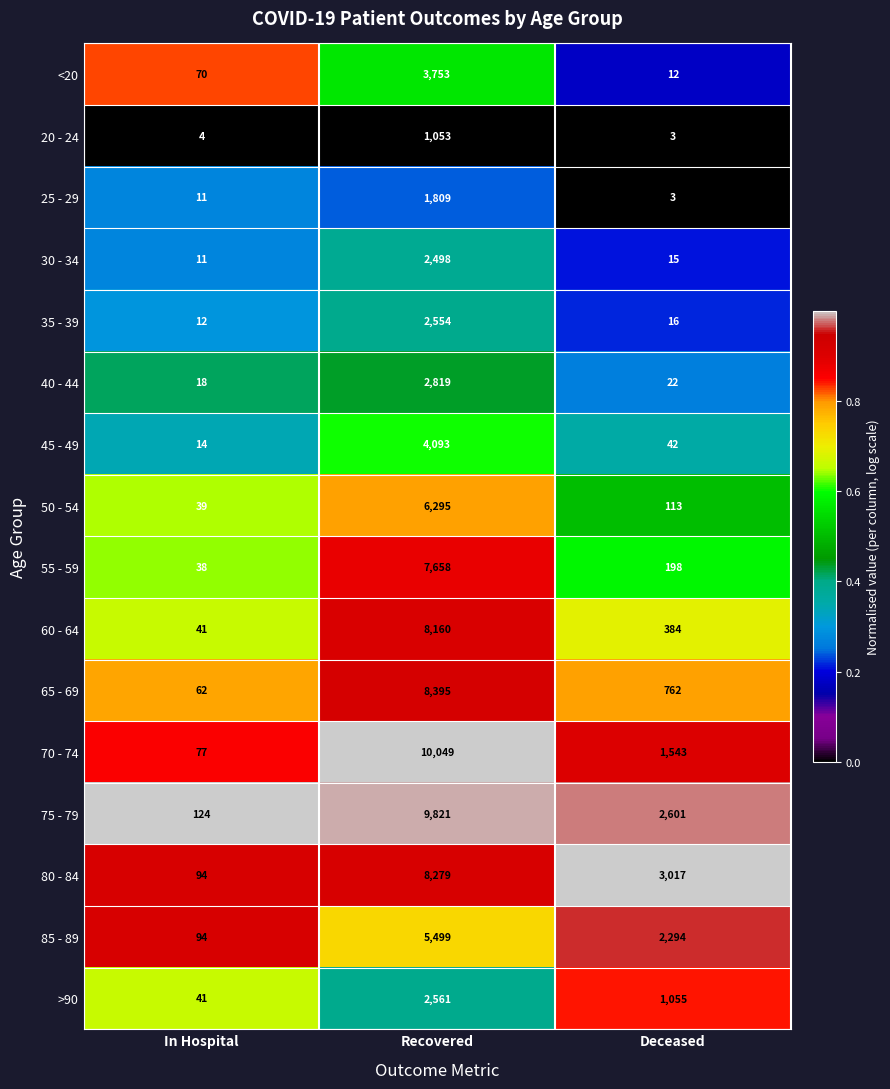

At which label is 65 - 69 closest to 4228?

Deceased